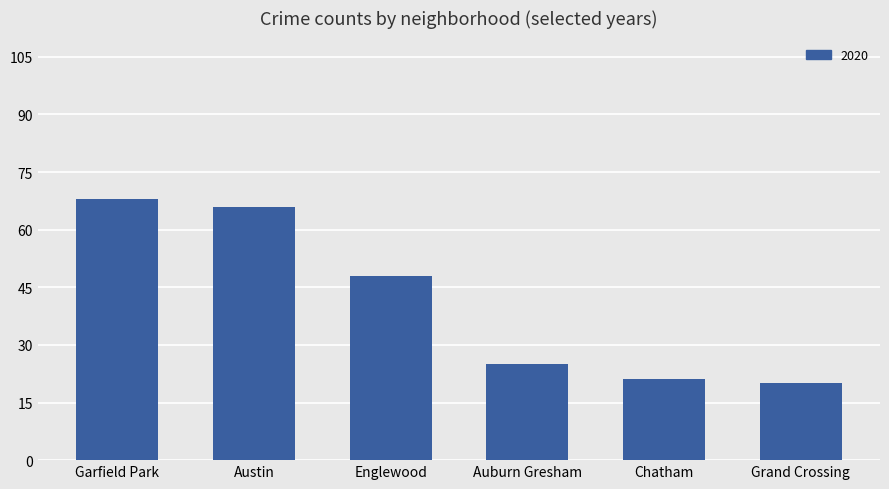

What is the sum of all values?

248